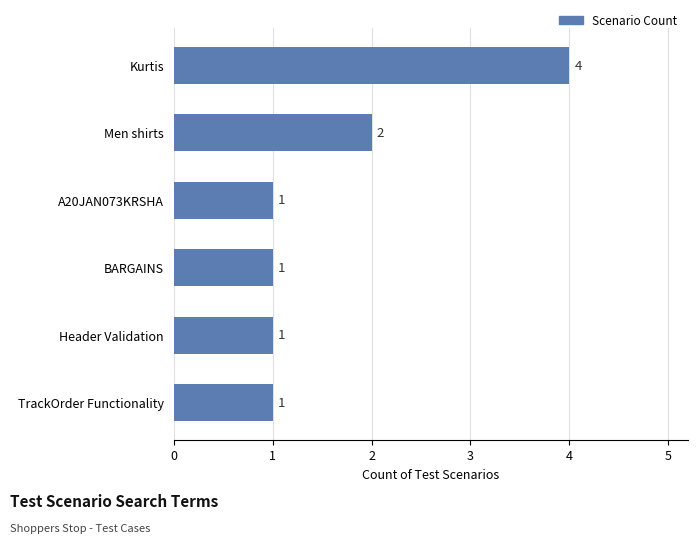

Reading top to bottom, transcribe all the data shown in this chart.

4	2	1	1	1	1